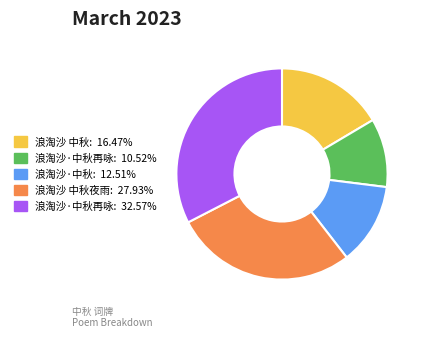

How many segments does this pie chart have?

5